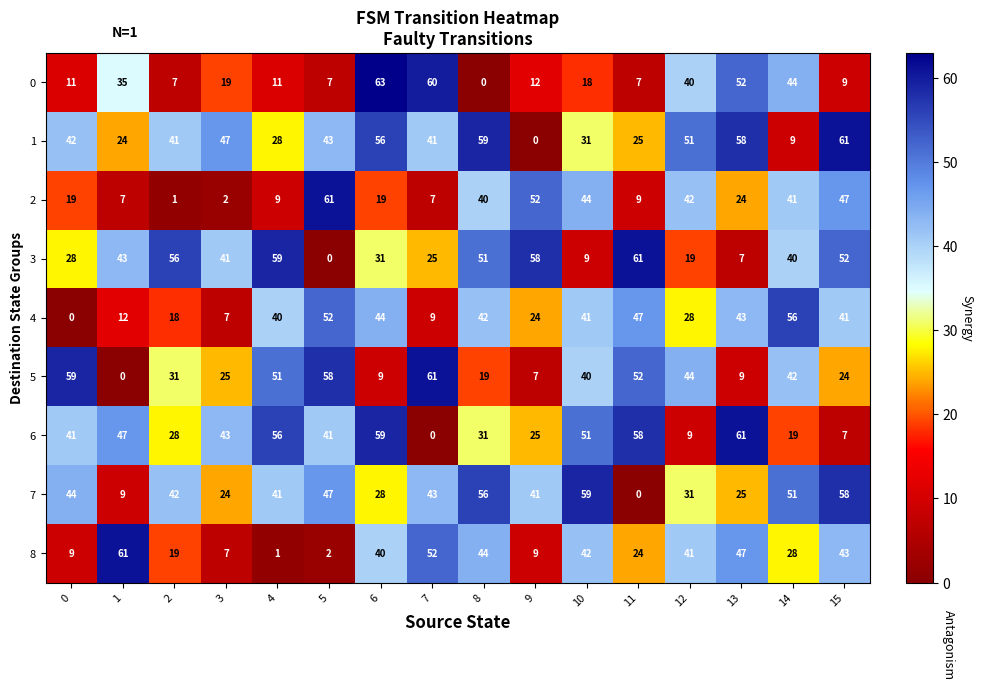

Which category has the highest value in the 6 series?

13